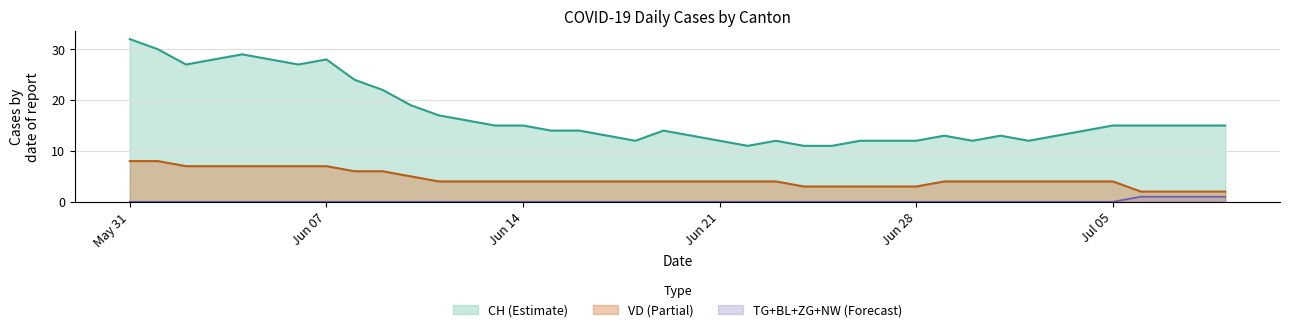

What is the difference between the maximum and minimum values in the VD (Partial) series?

6